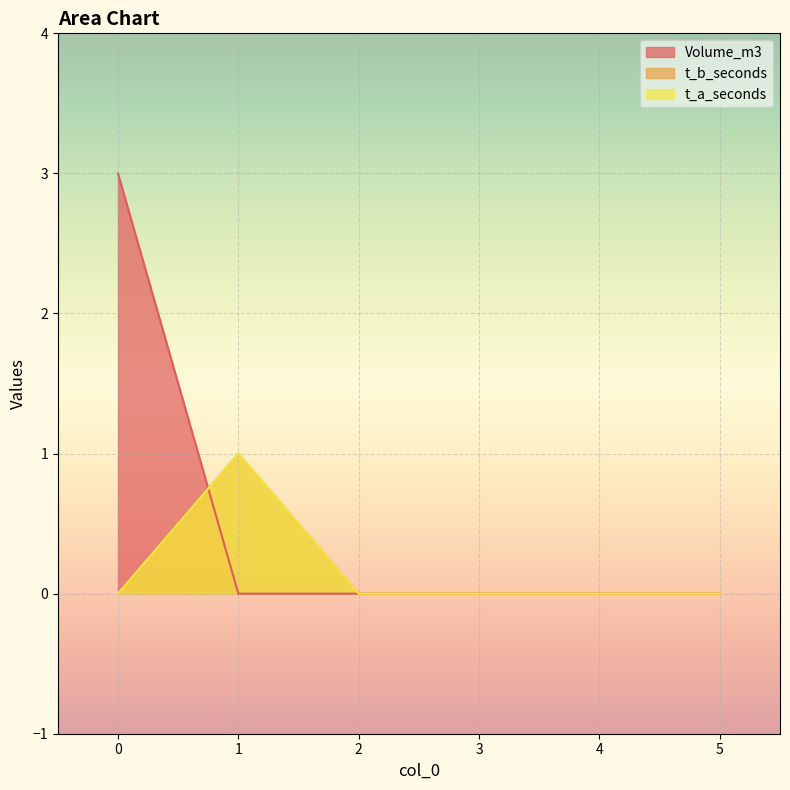

What are all the series names shown in the legend?

Volume_m3, t_b_seconds, t_a_seconds